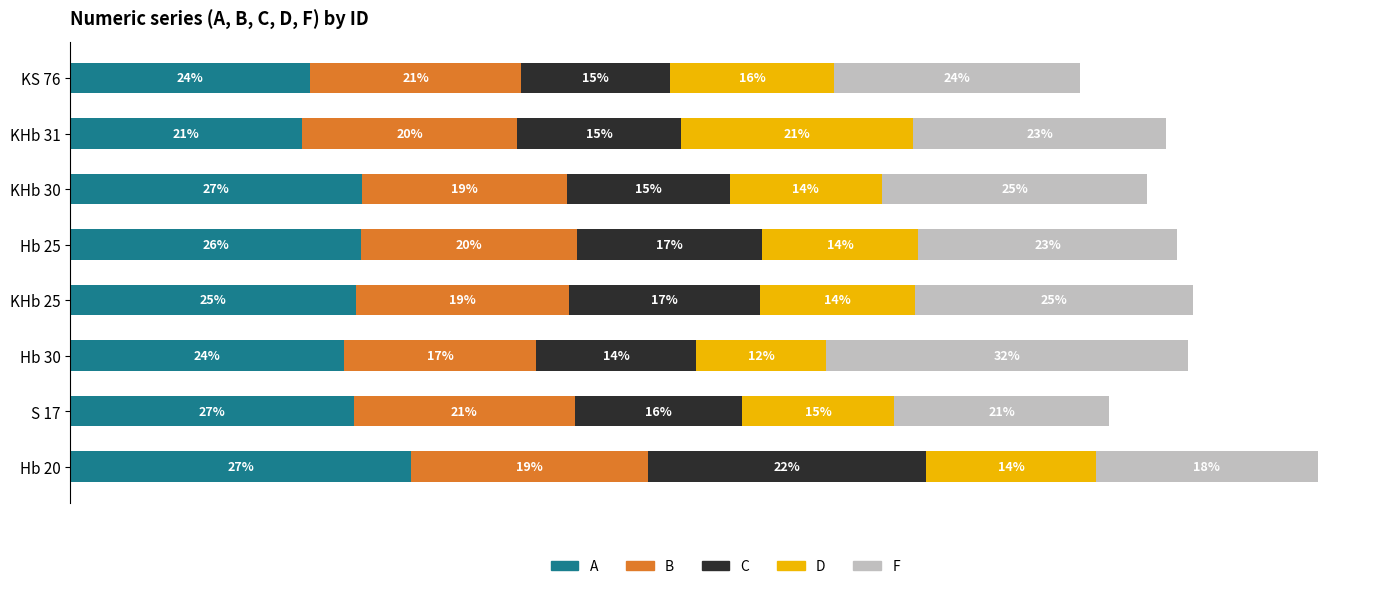

What are all the series names shown in the legend?

A, B, C, D, F